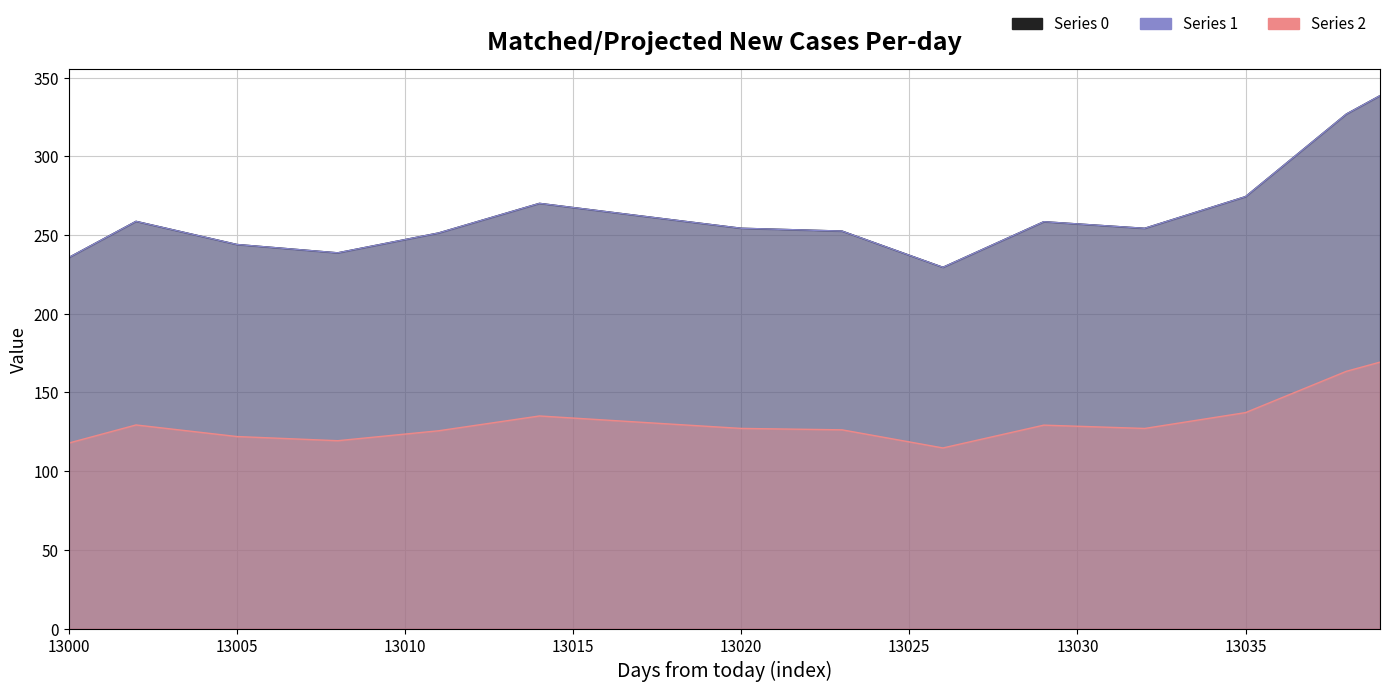

Rank the series by their maximum value, from highest to lowest.

0, 1, 2